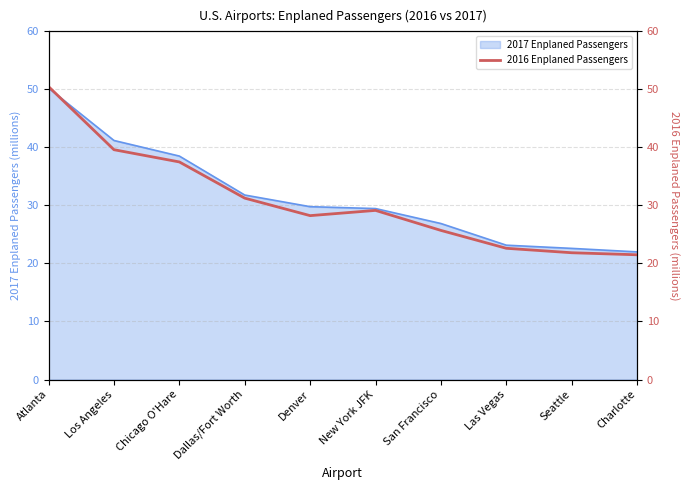

What is the label of the 5th point from the left?

Denver